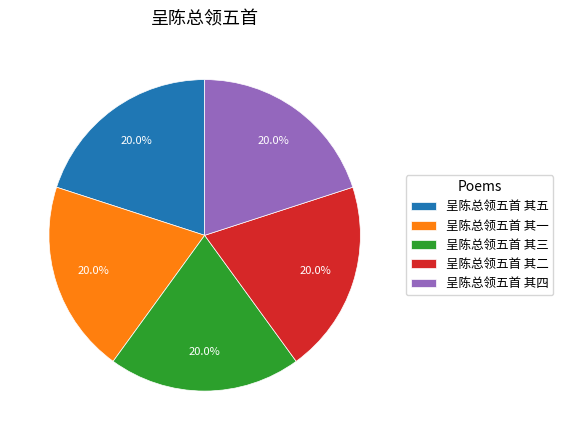

Approximately how many times larger is the value at 呈陈总领五首 其五 compared to 呈陈总领五首 其二?

1.0